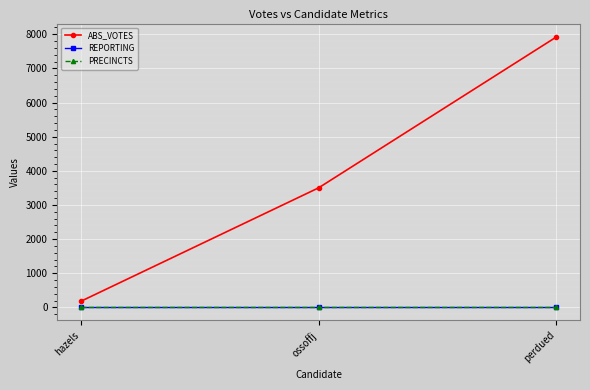

What is the label of the 2nd point from the left?

ossoffj